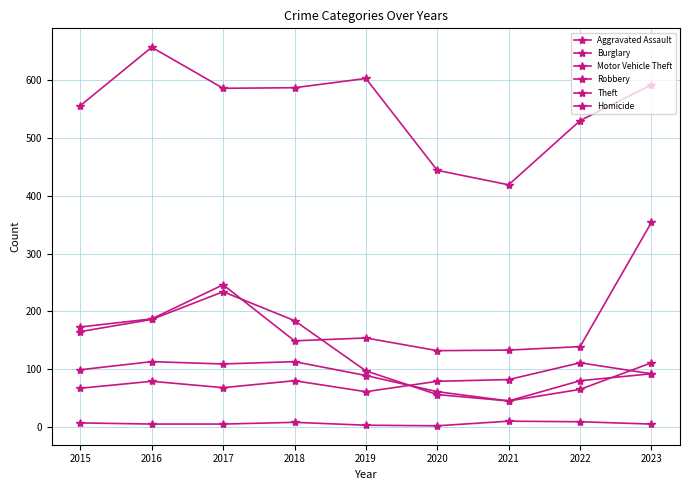

What is the value of the Motor Vehicle Theft point at the 3rd from the left?

246